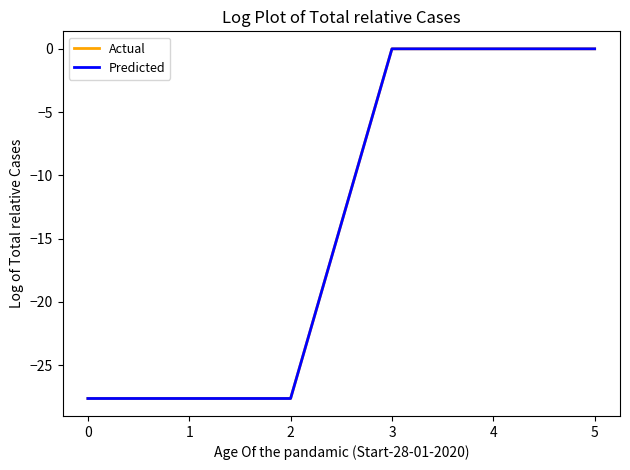

Read the Actual value at 0.

-27.6